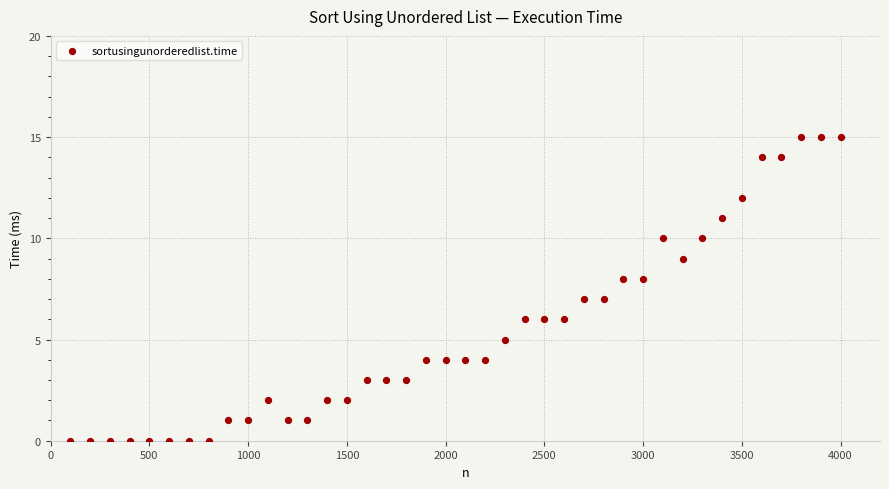

What is the range of X values (max minus min)?

3900